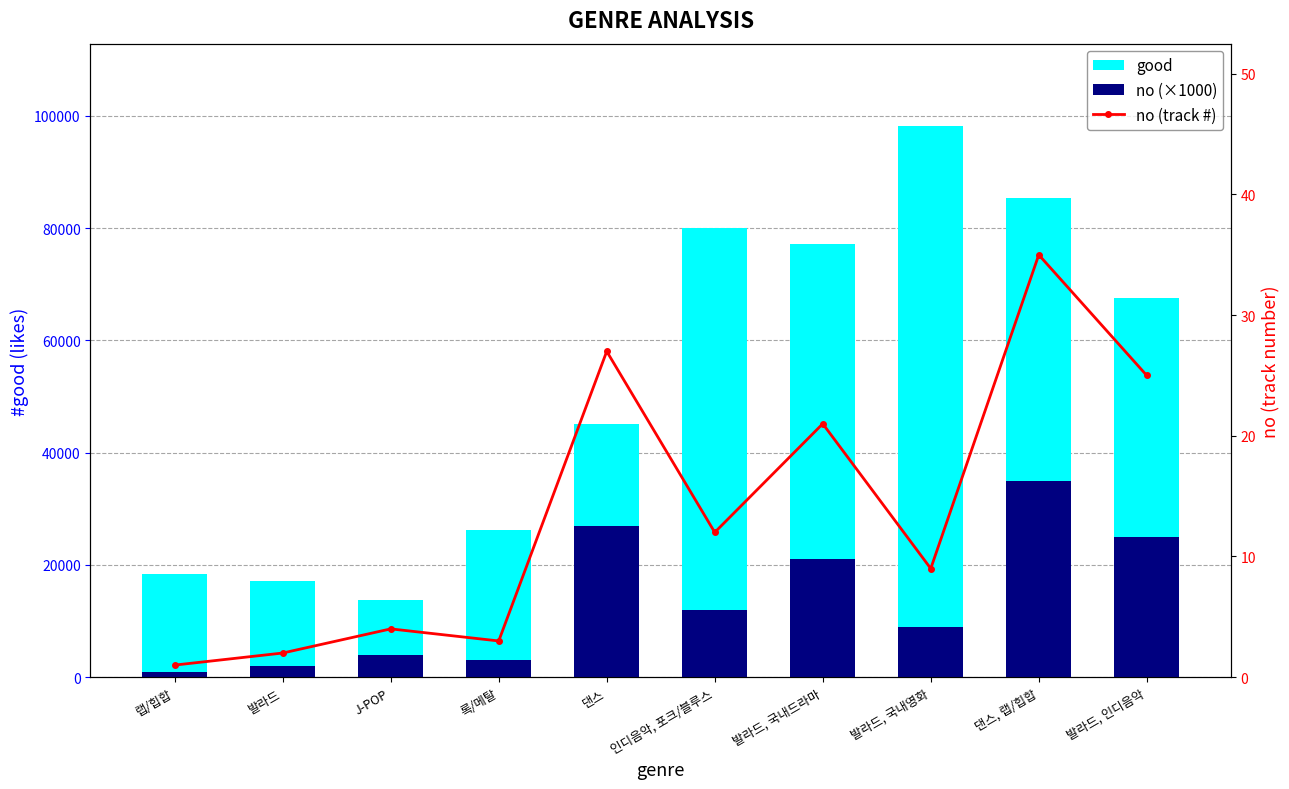

How many data points in good are above 42626?

4